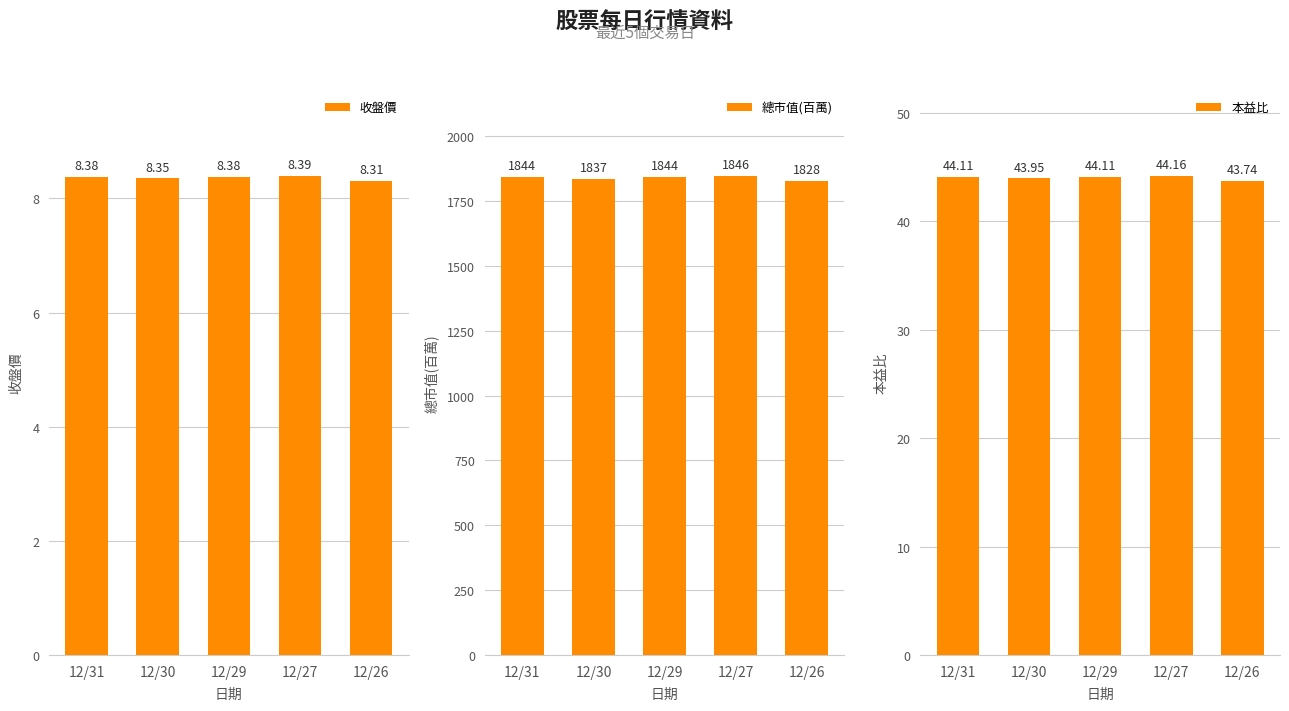

At which category is the sum across all series the highest?

12/27